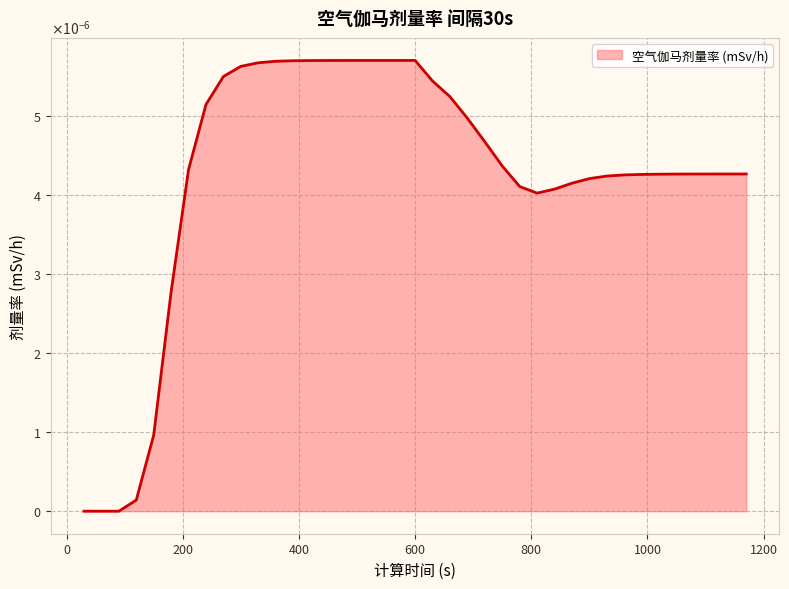

Rank the categories by value from lowest to highest.

30, 60, 90, 120, 150, 180, 810, 840, 780, 870, 900, 930, 960, 990, 1020, 1050, 1080, 1110, 1140, 1170, 210, 750, 720, 690, 240, 660, 630, 270, 300, 330, 360, 390, 420, 450, 480, 510, 540, 570, 600